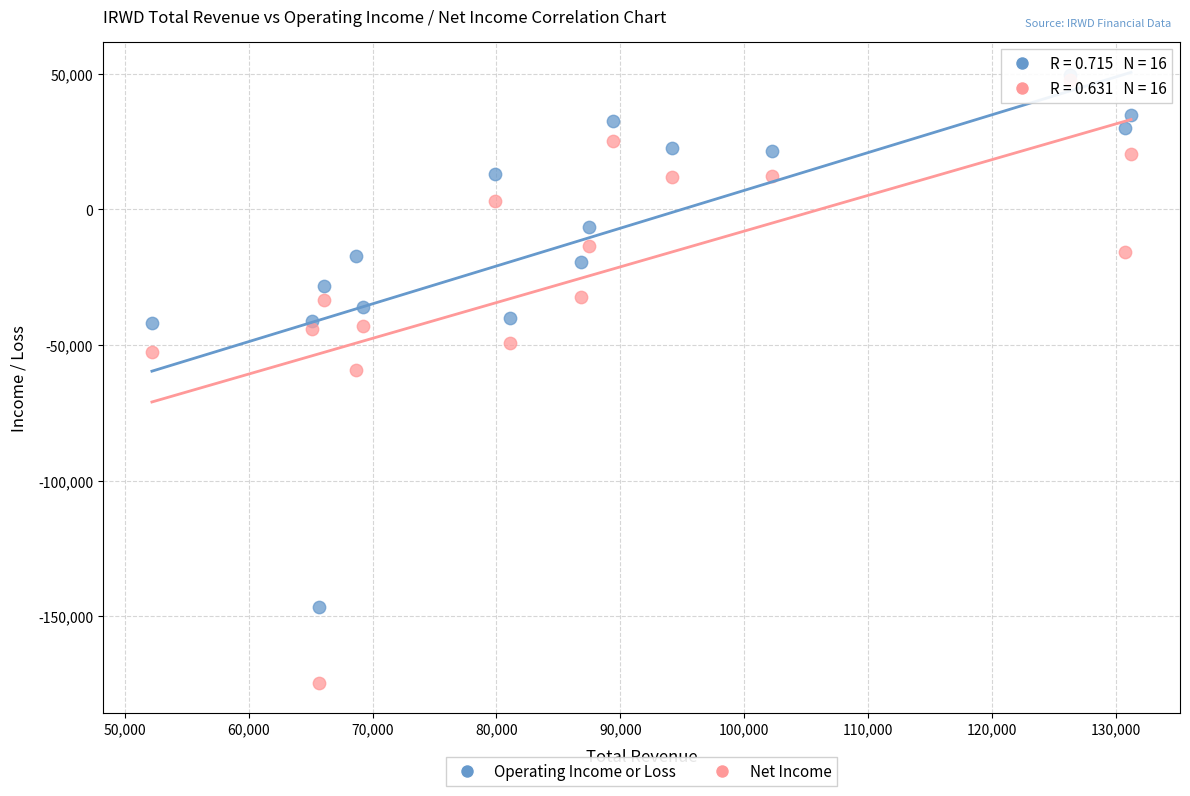

Across all series, what Y value is closest to -62400?

-59300